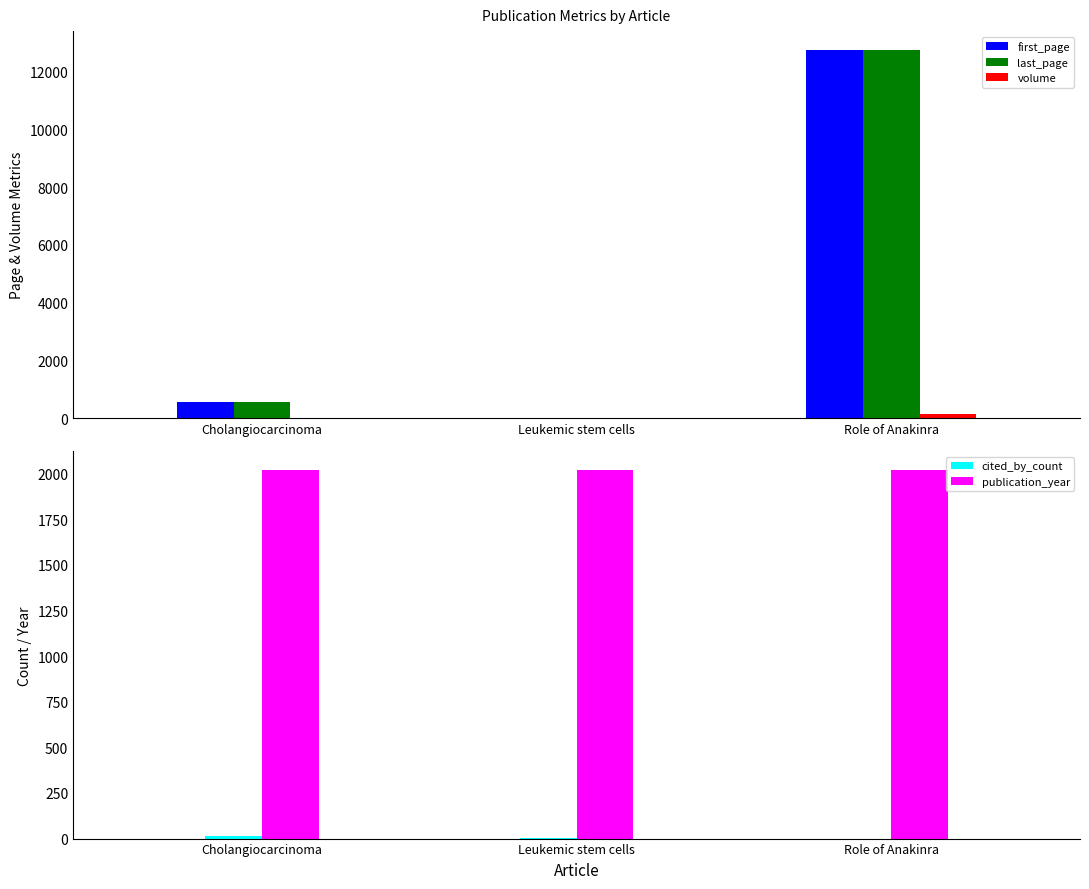

How many distinct data groups are displayed?

5